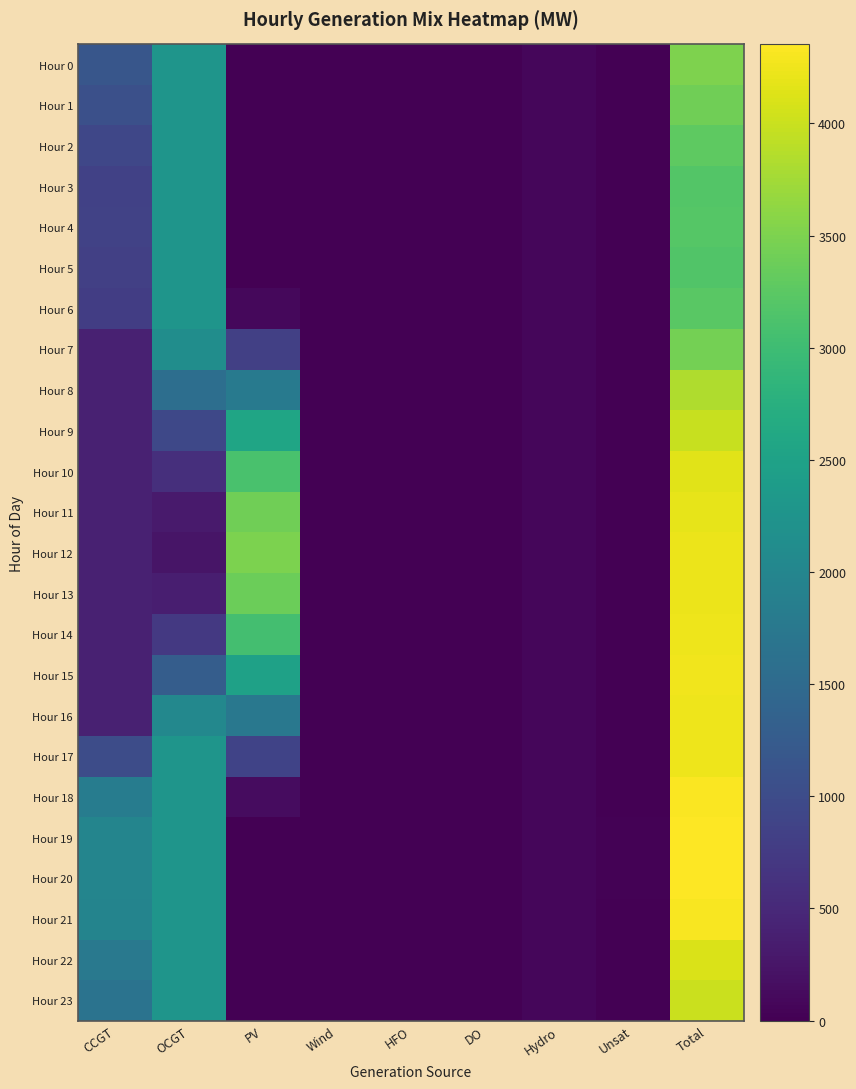

Reading right to left, transcribe all the data shown in this chart.

Hour 0: Total=3513	Unsat=0	Hydro=78	DO=0	HFO=0	Wind=0	PV=0	OCGT=2268	CCGT=1167
Hour 1: Total=3408	Unsat=0	Hydro=78	DO=0	HFO=0	Wind=0	PV=0	OCGT=2268	CCGT=1062
Hour 2: Total=3271	Unsat=0	Hydro=78	DO=0	HFO=0	Wind=0	PV=0	OCGT=2268	CCGT=925
Hour 3: Total=3189	Unsat=0	Hydro=78	DO=0	HFO=0	Wind=0	PV=0	OCGT=2268	CCGT=843
Hour 4: Total=3196	Unsat=0	Hydro=78	DO=0	HFO=0	Wind=0	PV=0	OCGT=2268	CCGT=850
Hour 5: Total=3170	Unsat=0	Hydro=78	DO=0	HFO=0	Wind=0	PV=2	OCGT=2268	CCGT=822
Hour 6: Total=3237	Unsat=0	Hydro=78	DO=0	HFO=0	Wind=0	PV=97	OCGT=2268	CCGT=794
Hour 7: Total=3443	Unsat=0	Hydro=78	DO=0	HFO=0	Wind=0	PV=830	OCGT=2140	CCGT=395
Hour 8: Total=3829	Unsat=0	Hydro=78	DO=0	HFO=0	Wind=0	PV=1786	OCGT=1570	CCGT=395
Hour 9: Total=3978	Unsat=0	Hydro=78	DO=0	HFO=0	Wind=0	PV=2565	OCGT=940	CCGT=395
Hour 10: Total=4164	Unsat=0	Hydro=78	DO=0	HFO=0	Wind=0	PV=3108	OCGT=583	CCGT=395
Hour 11: Total=4195	Unsat=0	Hydro=78	DO=0	HFO=0	Wind=0	PV=3413	OCGT=309	CCGT=395
Hour 12: Total=4218	Unsat=0	Hydro=78	DO=0	HFO=0	Wind=0	PV=3498	OCGT=247	CCGT=395
Hour 13: Total=4223	Unsat=0	Hydro=78	DO=0	HFO=0	Wind=0	PV=3377	OCGT=373	CCGT=395
Hour 14: Total=4245	Unsat=0	Hydro=78	DO=0	HFO=0	Wind=0	PV=3047	OCGT=725	CCGT=395
Hour 15: Total=4250	Unsat=0	Hydro=78	DO=0	HFO=0	Wind=0	PV=2498	OCGT=1279	CCGT=395
Hour 16: Total=4248	Unsat=0	Hydro=78	DO=0	HFO=0	Wind=0	PV=1737	OCGT=2038	CCGT=395
Hour 17: Total=4240	Unsat=0	Hydro=78	DO=0	HFO=0	Wind=0	PV=879	OCGT=2268	CCGT=1015
Hour 18: Total=4324	Unsat=0	Hydro=78	DO=0	HFO=0	Wind=0	PV=152	OCGT=2268	CCGT=1826
Hour 19: Total=4352	Unsat=25	Hydro=78	DO=0	HFO=0	Wind=0	PV=7	OCGT=2268	CCGT=1974
Hour 20: Total=4351	Unsat=31	Hydro=78	DO=0	HFO=0	Wind=0	PV=0	OCGT=2268	CCGT=1974
Hour 21: Total=4305	Unsat=0	Hydro=78	DO=0	HFO=0	Wind=0	PV=0	OCGT=2268	CCGT=1959
Hour 22: Total=4107	Unsat=0	Hydro=78	DO=0	HFO=0	Wind=0	PV=0	OCGT=2268	CCGT=1761
Hour 23: Total=3997	Unsat=0	Hydro=78	DO=0	HFO=0	Wind=0	PV=0	OCGT=2268	CCGT=1651